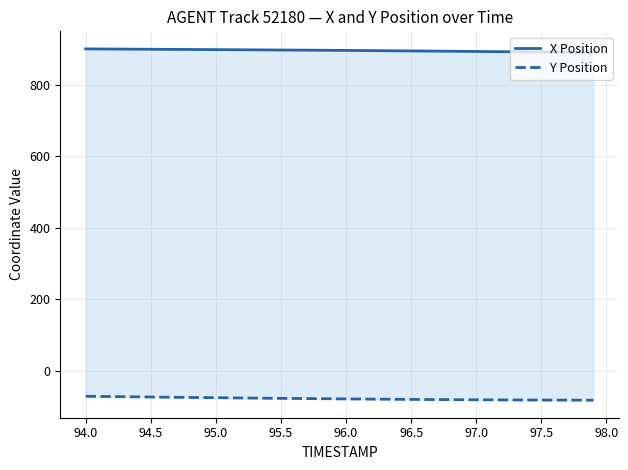

True or false: X Position and Y Position cross at least once.

False